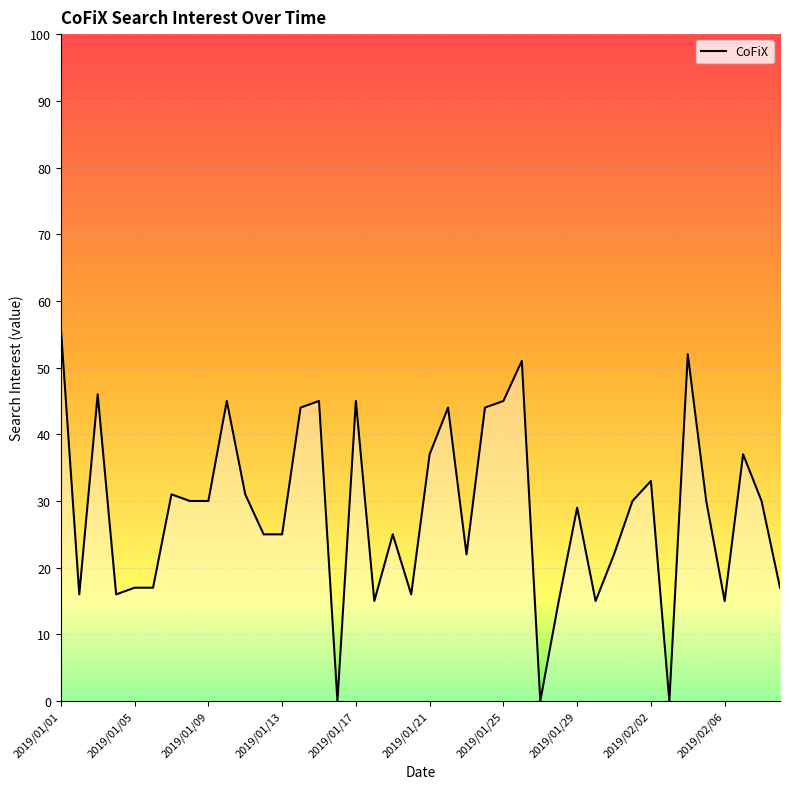

What is the difference between the maximum and minimum values?

56